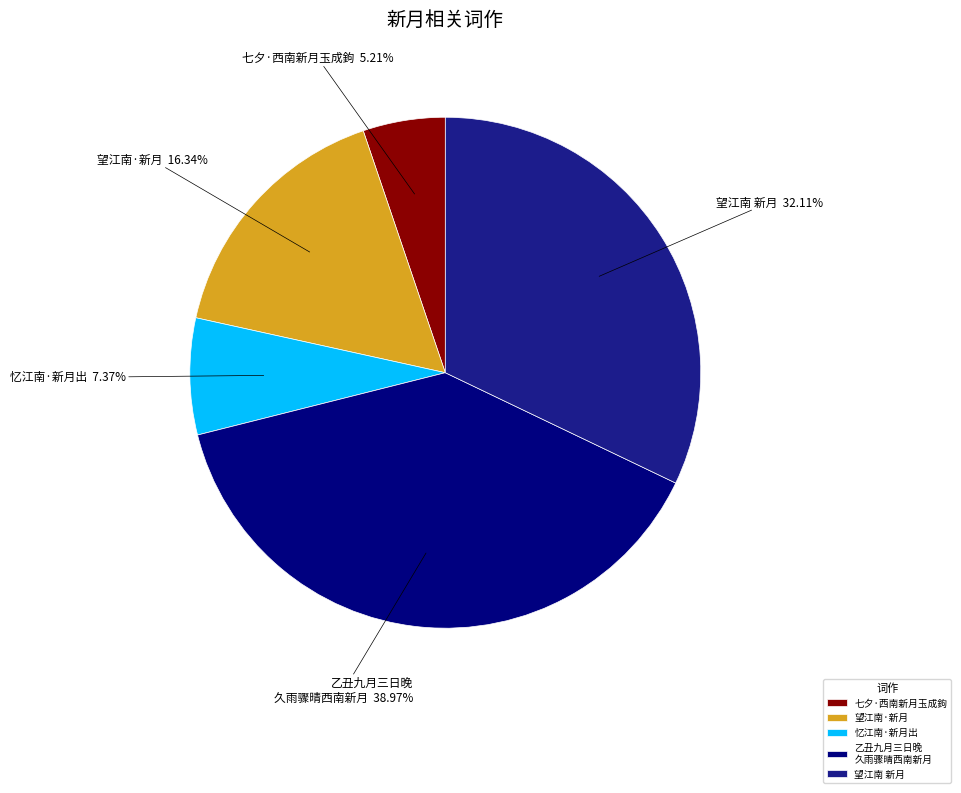

Which has a higher value, 七夕·西南新月玉成鉤 or 望江南 新月?

望江南 新月